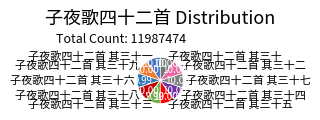

Do 子夜歌四十二首 其三十五 and 子夜歌四十二首 其三十六 together represent more than half of the pie?

No